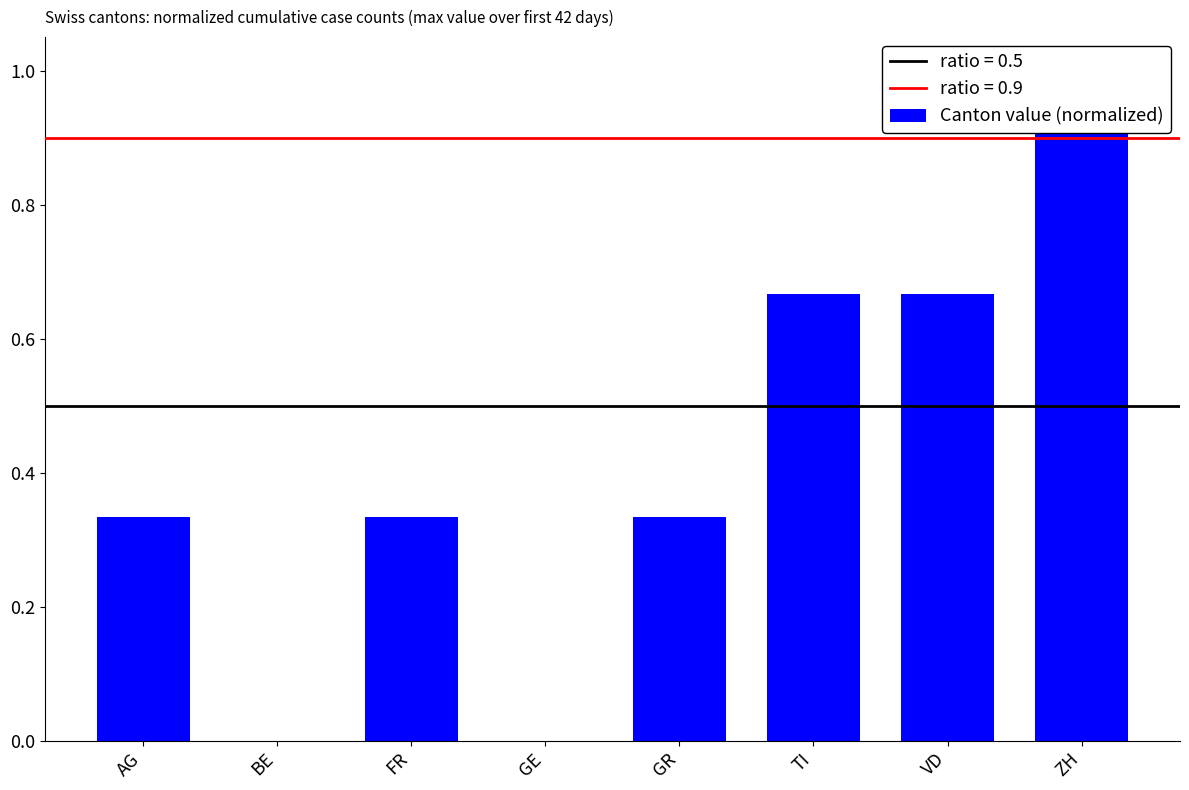

How many values are between 0 and 1?

8